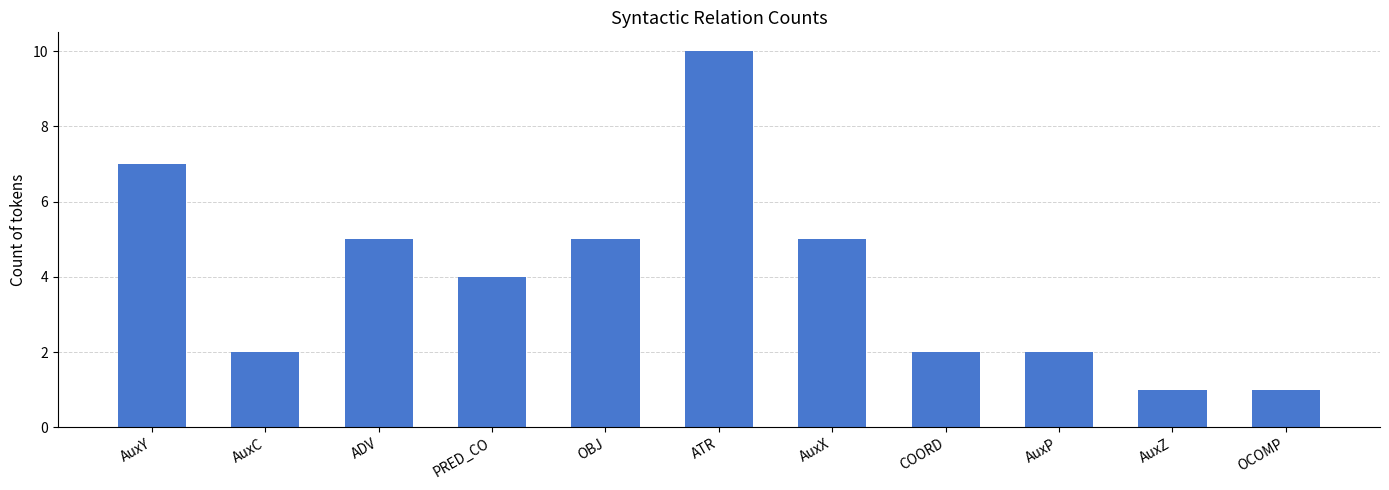

What is the change in value from OBJ to AuxP?

-3